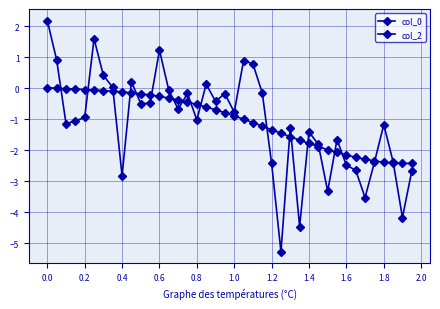

What is the greatest value displayed?

2.2